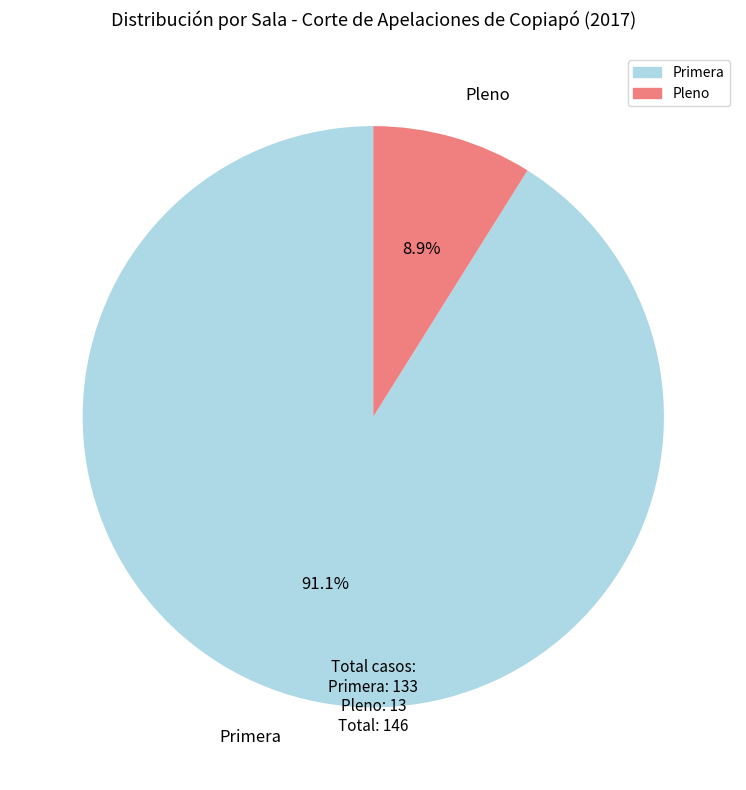

Which has a higher value, Pleno or Primera?

Primera